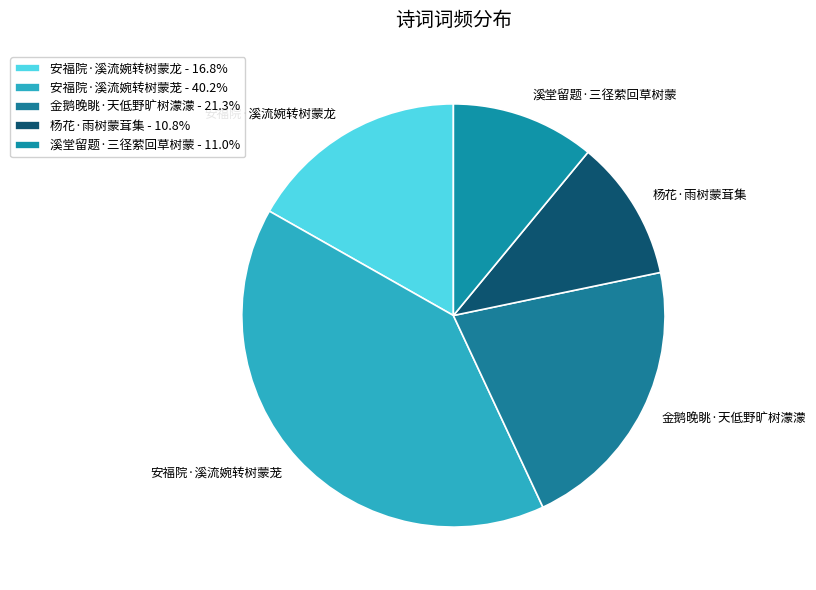

Which category has the biggest portion of the pie?

安福院·溪流婉转树蒙茏